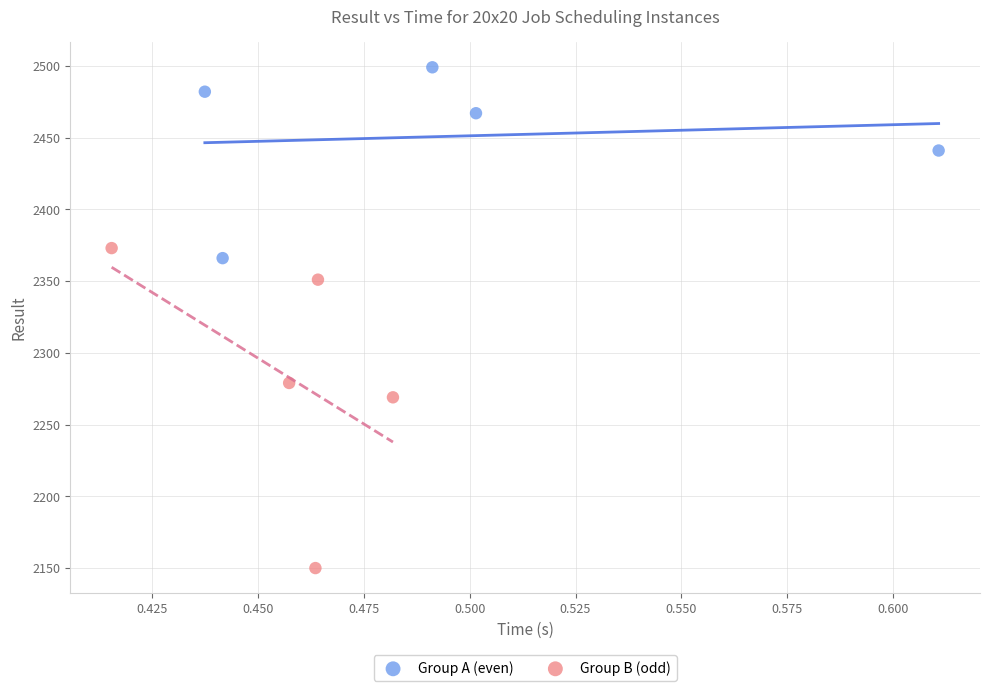

Which series contains the lowest Y value?

Group B (odd)